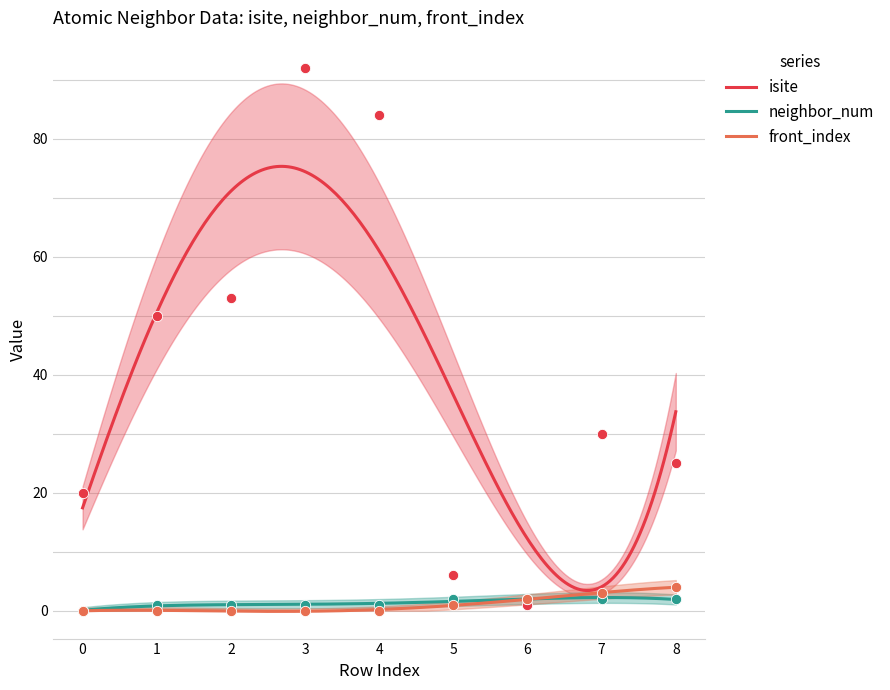

At how many categories does at least one series exceed 82?

2